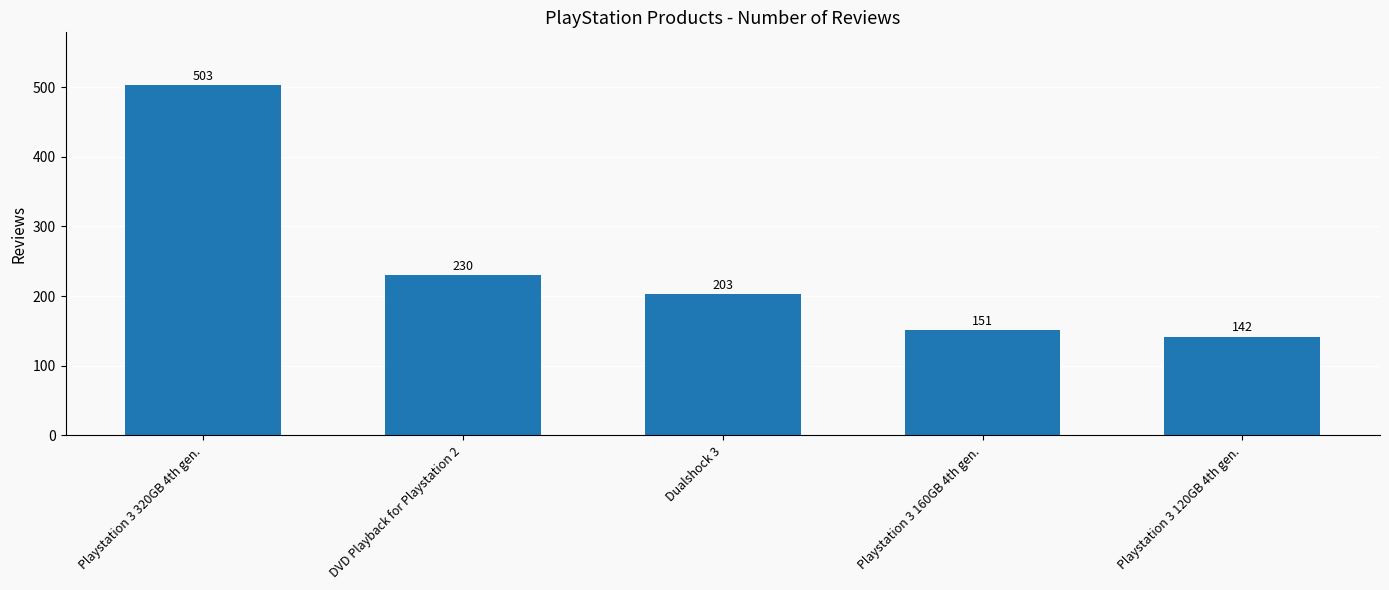

What is the value of the 5th bar from the left?

142